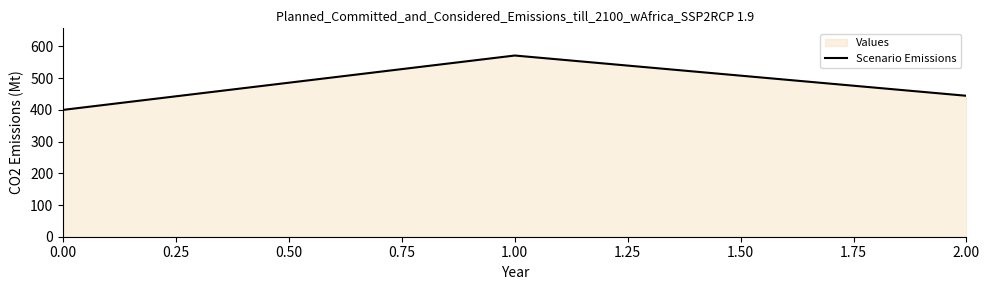

The value at 0.00 is 400.0. True or false?

True